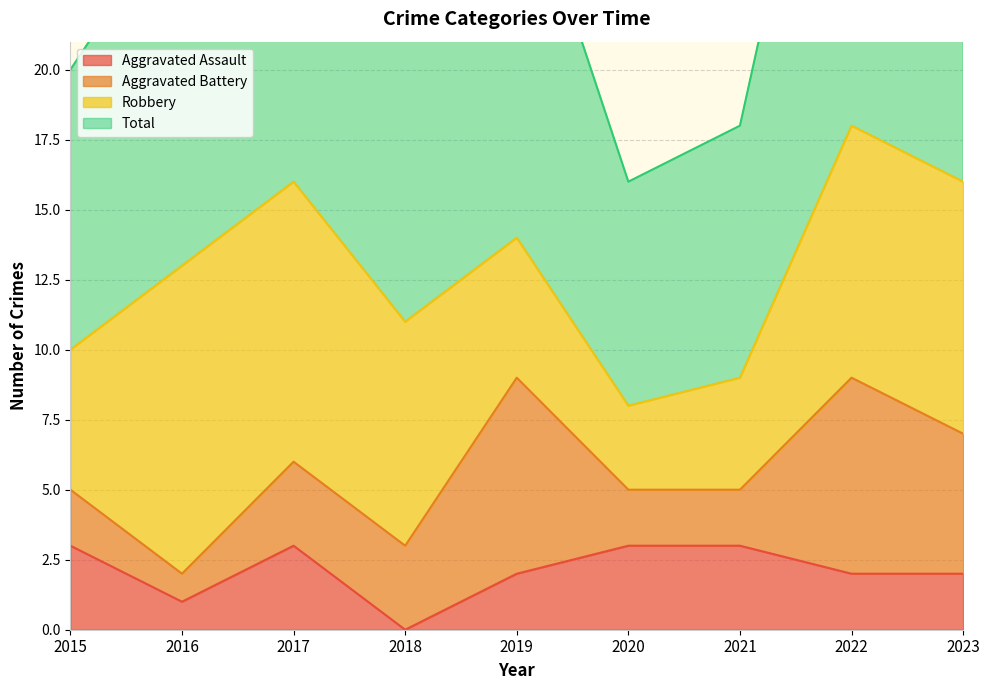

What is the highest value of the Aggravated Assault series?

3